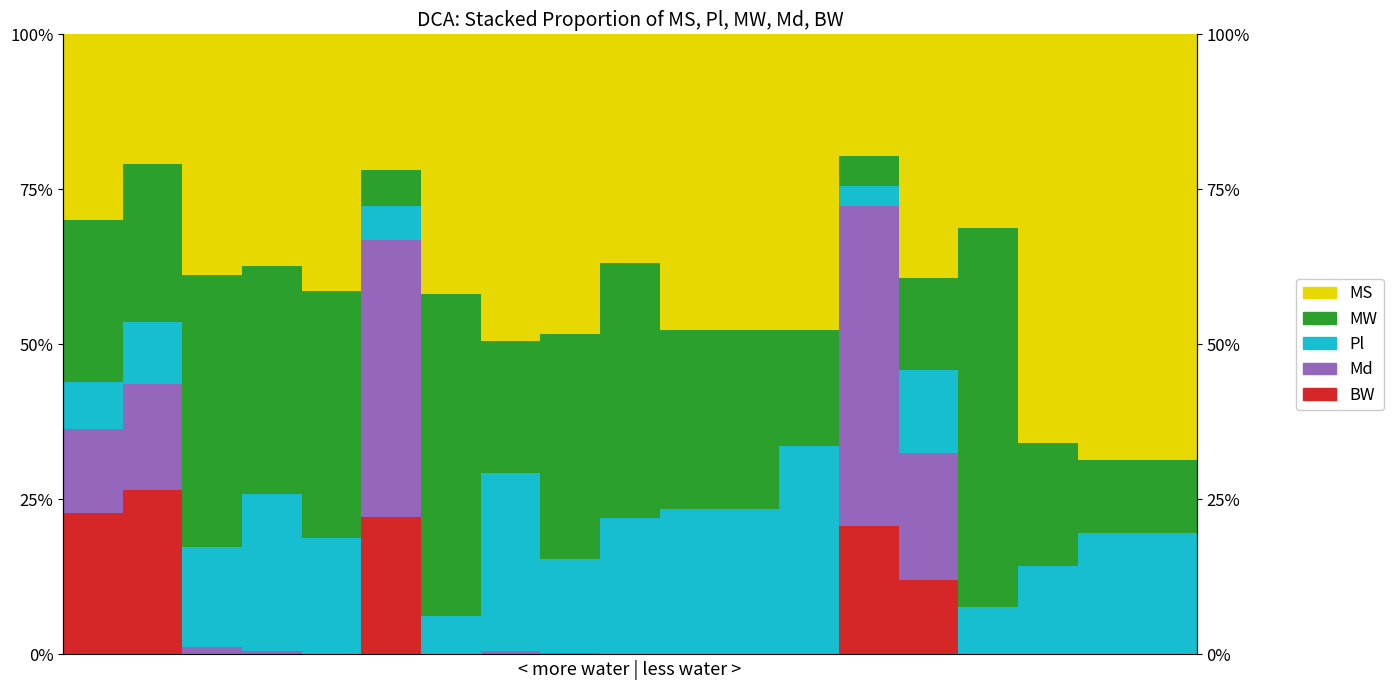

How many groups of bars are there?

19